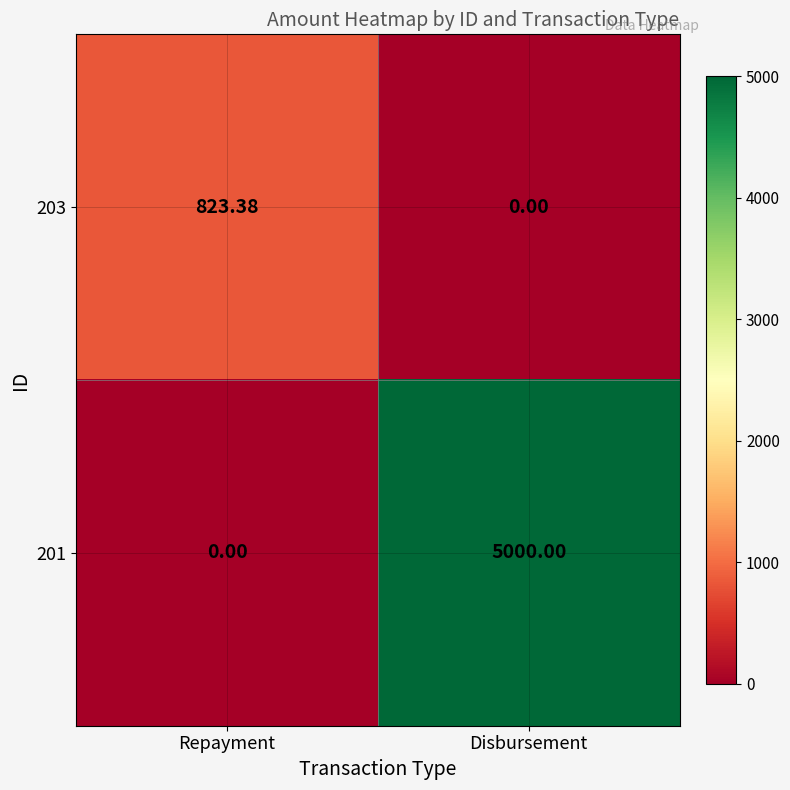

How many positive values does the 201 series have?

1